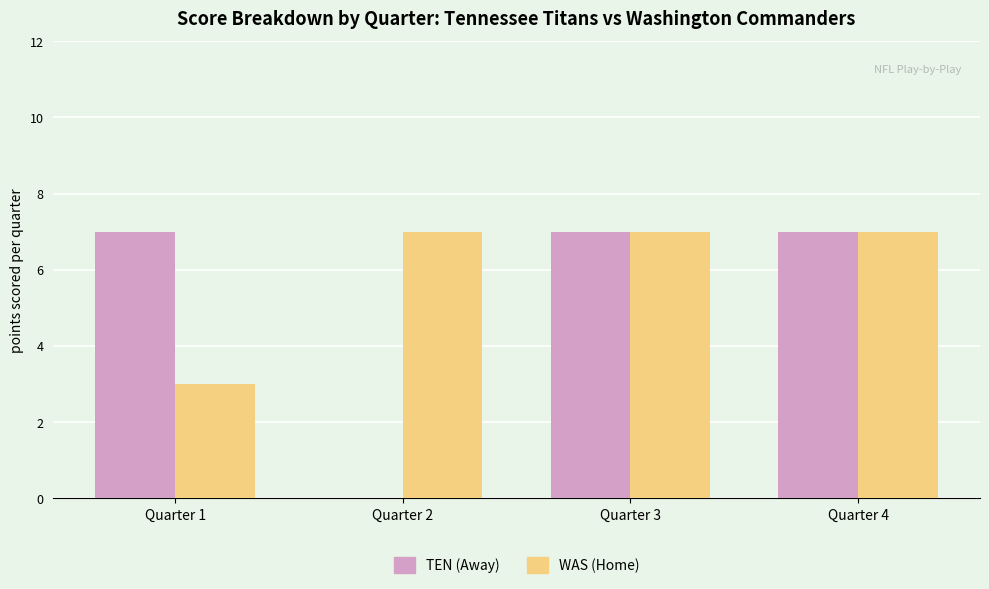

What is the maximum value shown in the chart?

7